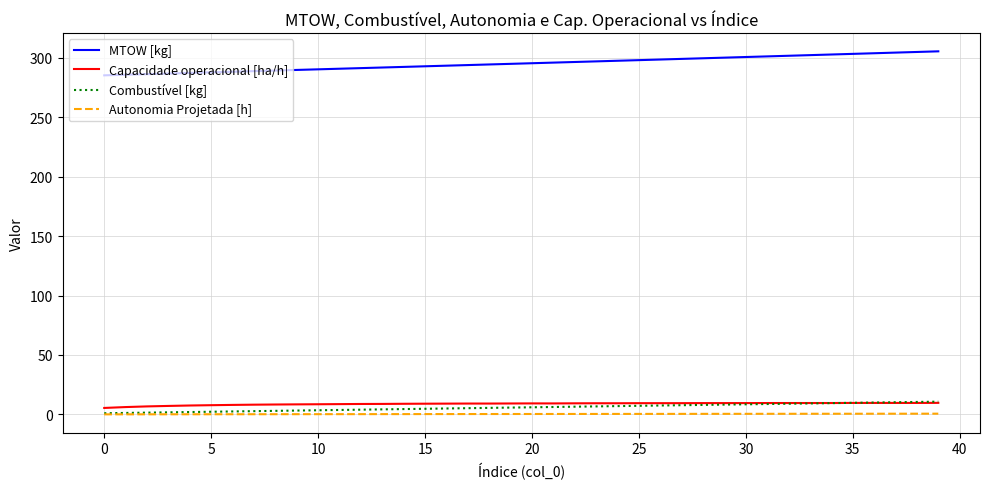

How many lines are shown in the chart?

4